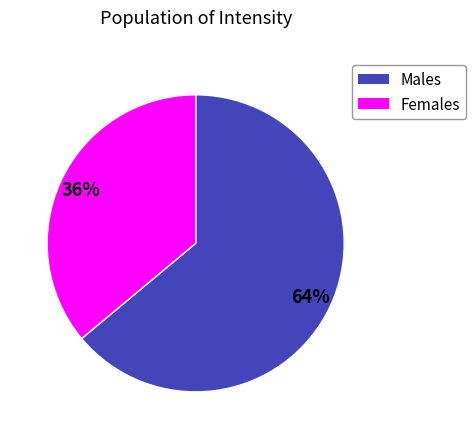

How many slices are in this pie chart?

2